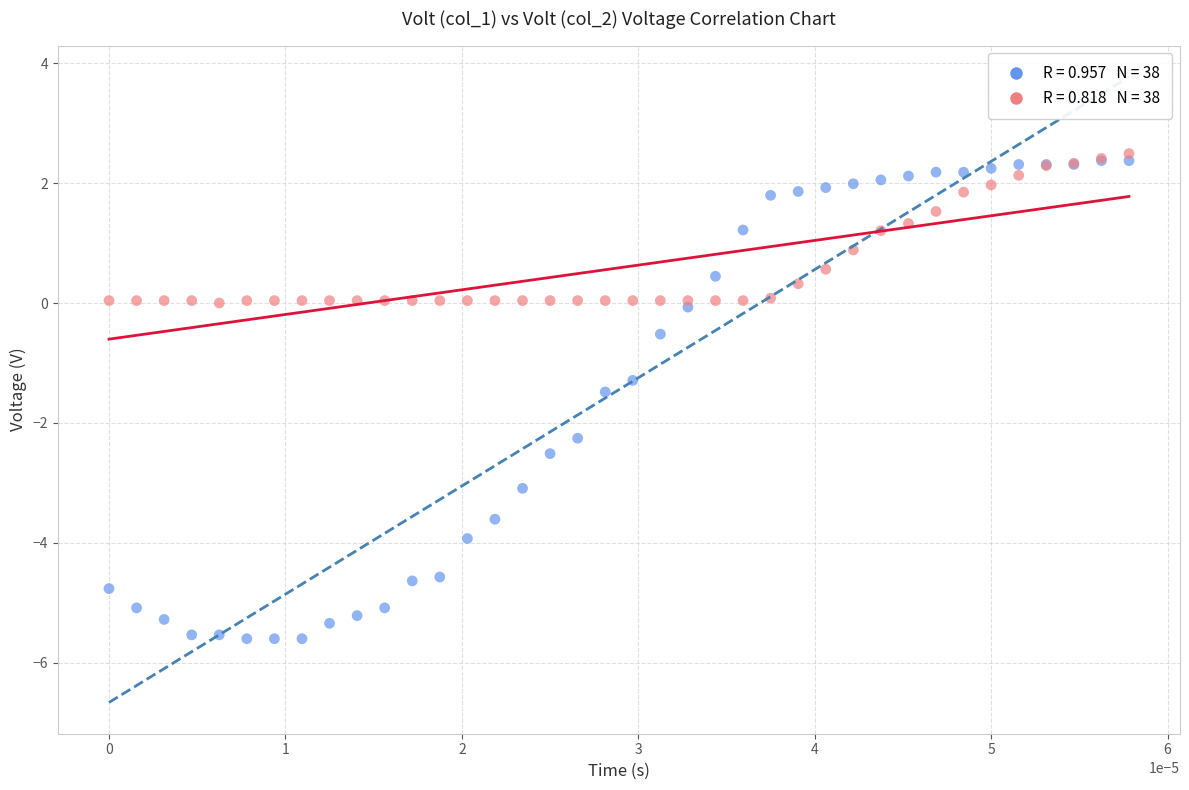

Across all series, what Y value is closest to -1?

-1.3